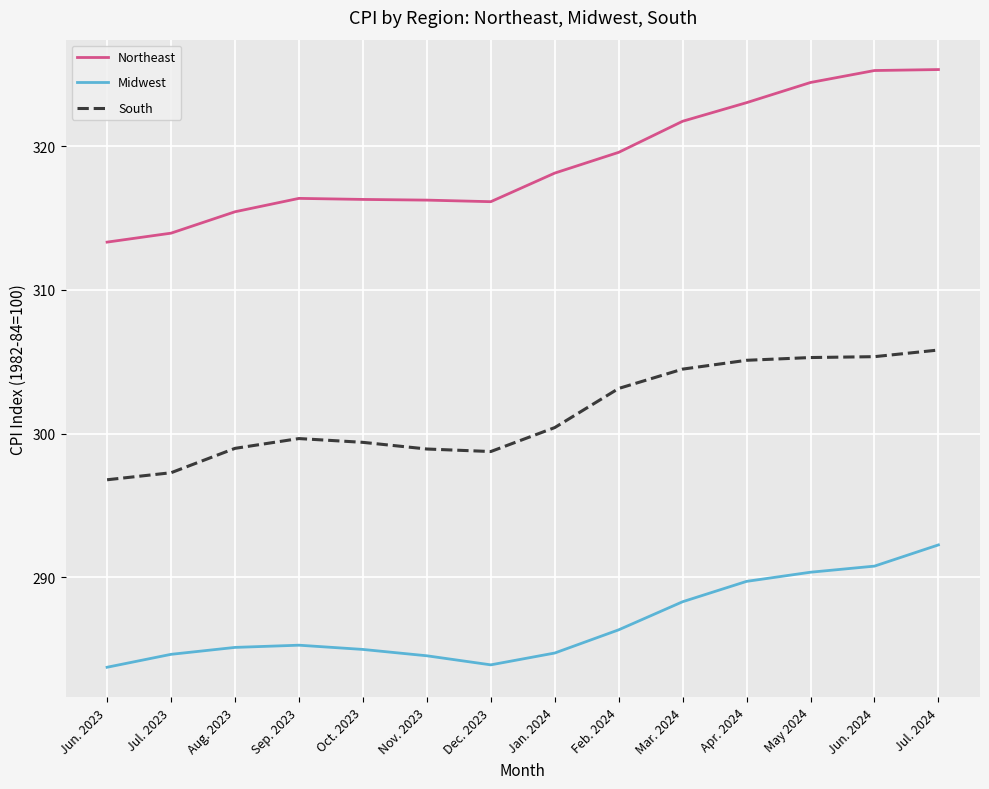

Is it true that Northeast equals 324.4 at May 2024?

True